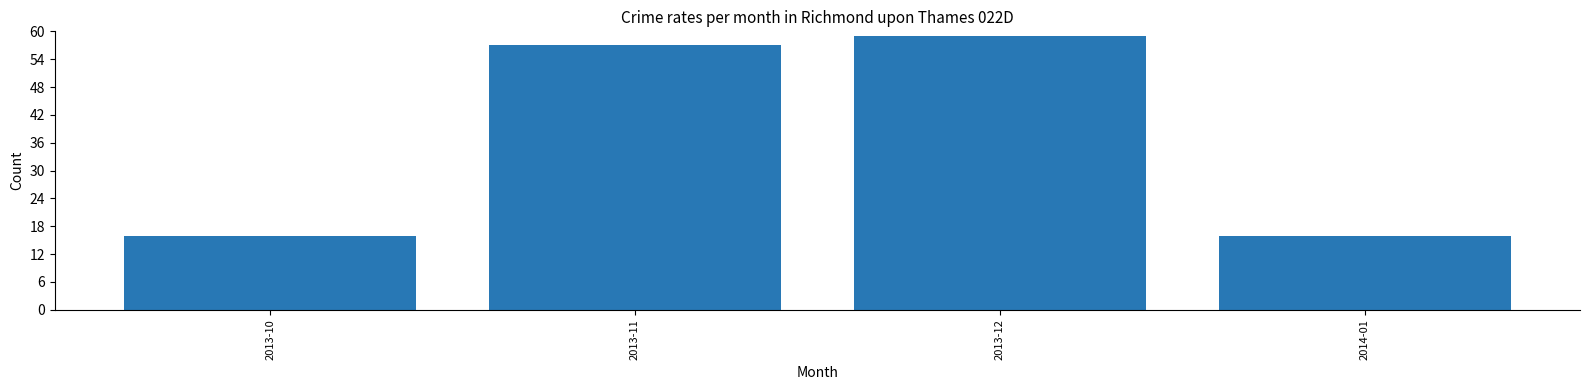

Reading left to right, extract all data points from this chart.

16	57	59	16